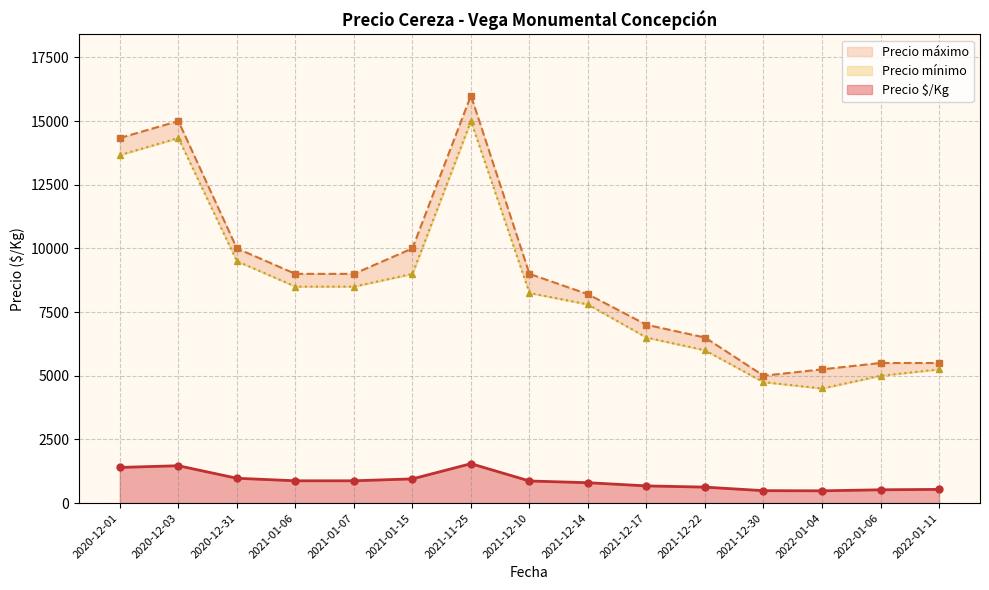

True or false: Precio mínimo and Precio máximo intersect in this chart.

False